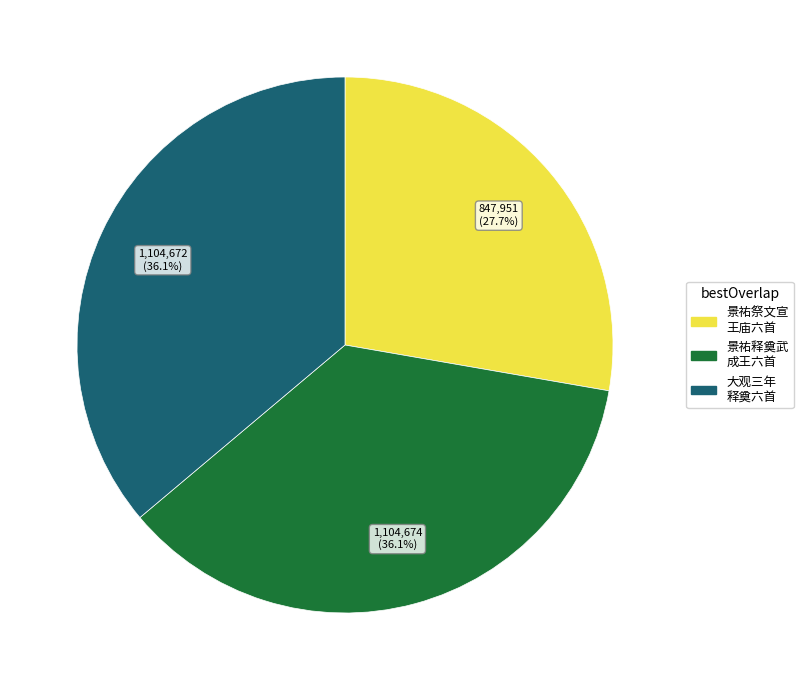

Count the number of slices in the pie.

3